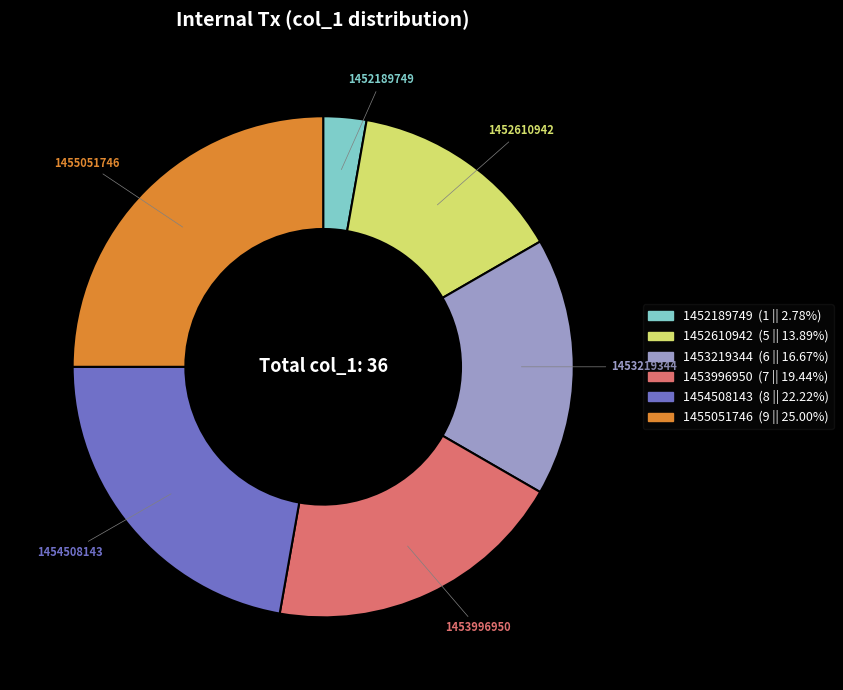

Does 1453219344 account for over 50% of the chart?

No